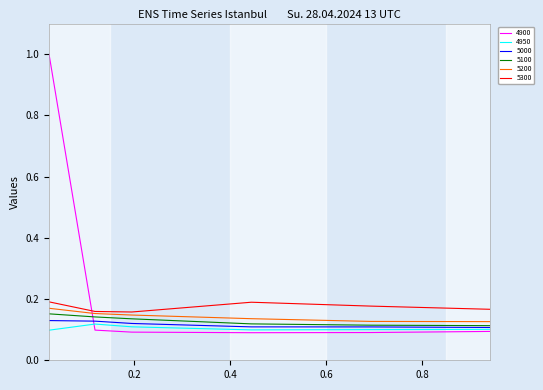

True or false: 5000 and 5300 cross at least once.

False